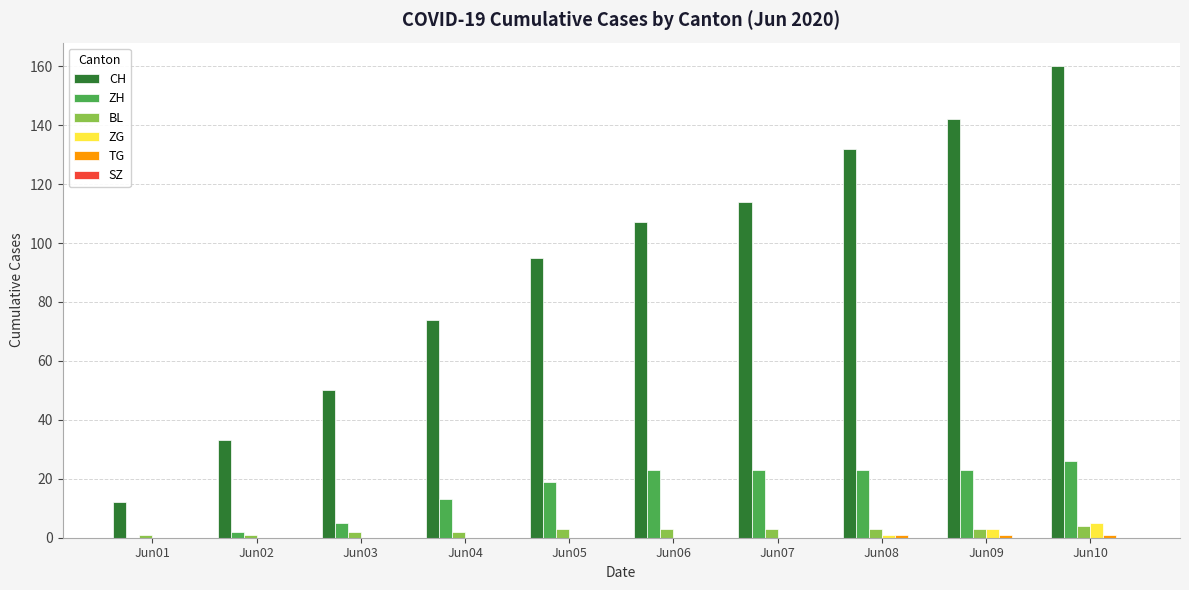

At which label does CH reach its peak?

Jun10